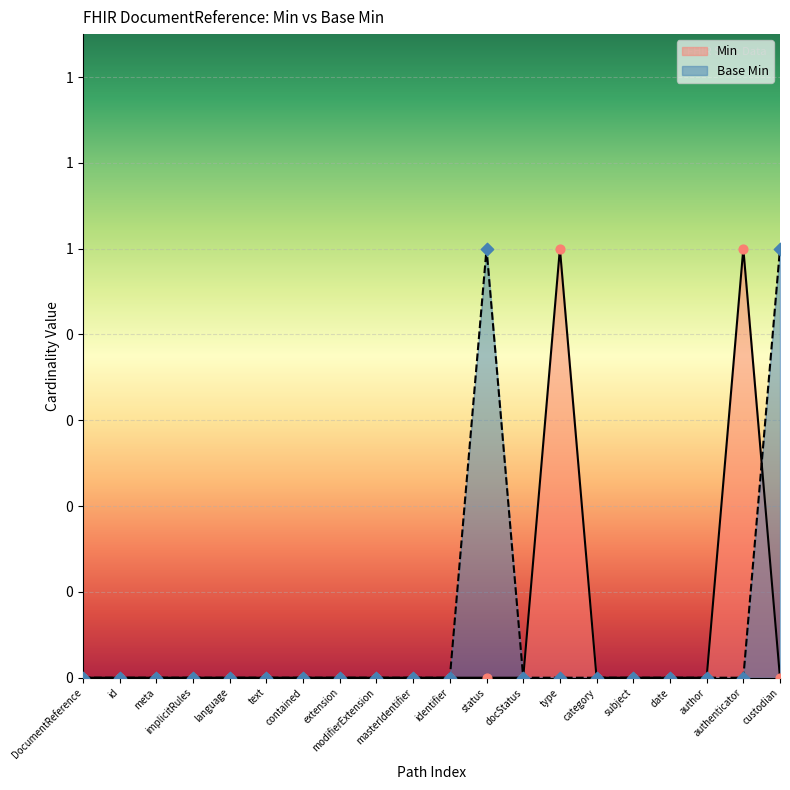

At which category is the sum across all series the highest?

status